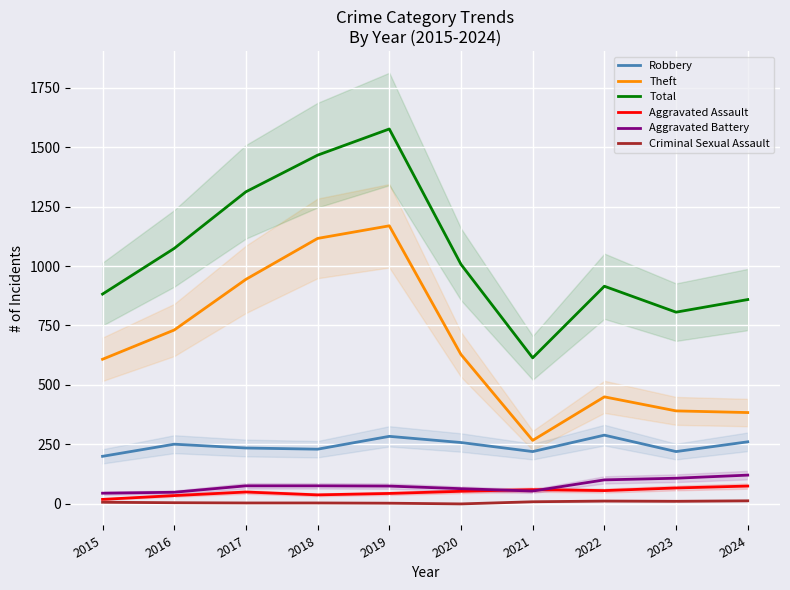

Which series changed the most between 2023 and 2024?

Total